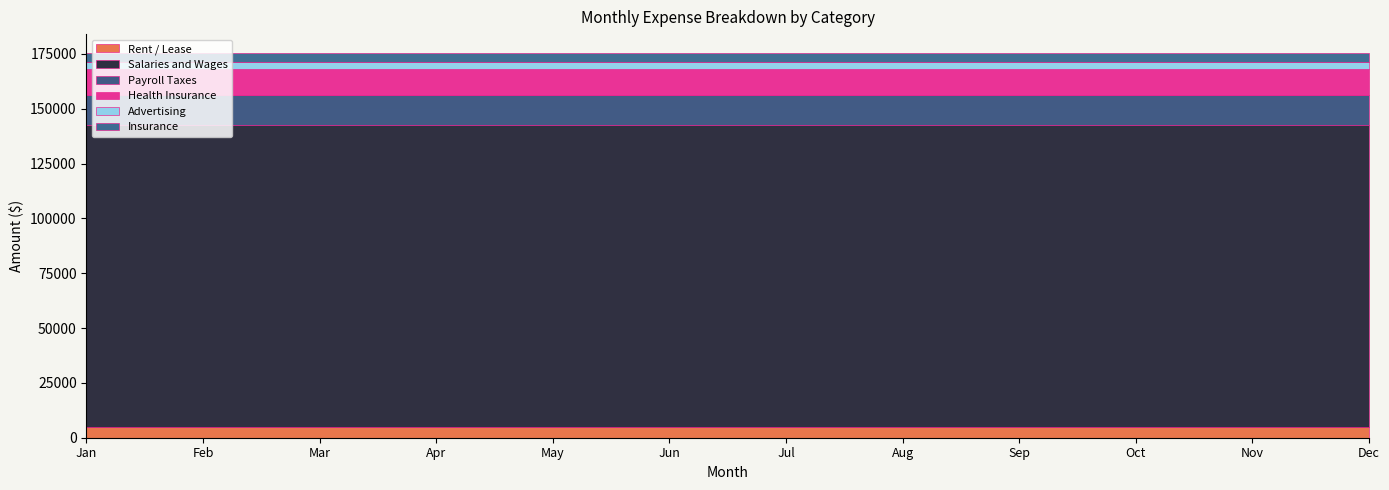

What is the value of the Advertising point at the 7th from the left?

3000